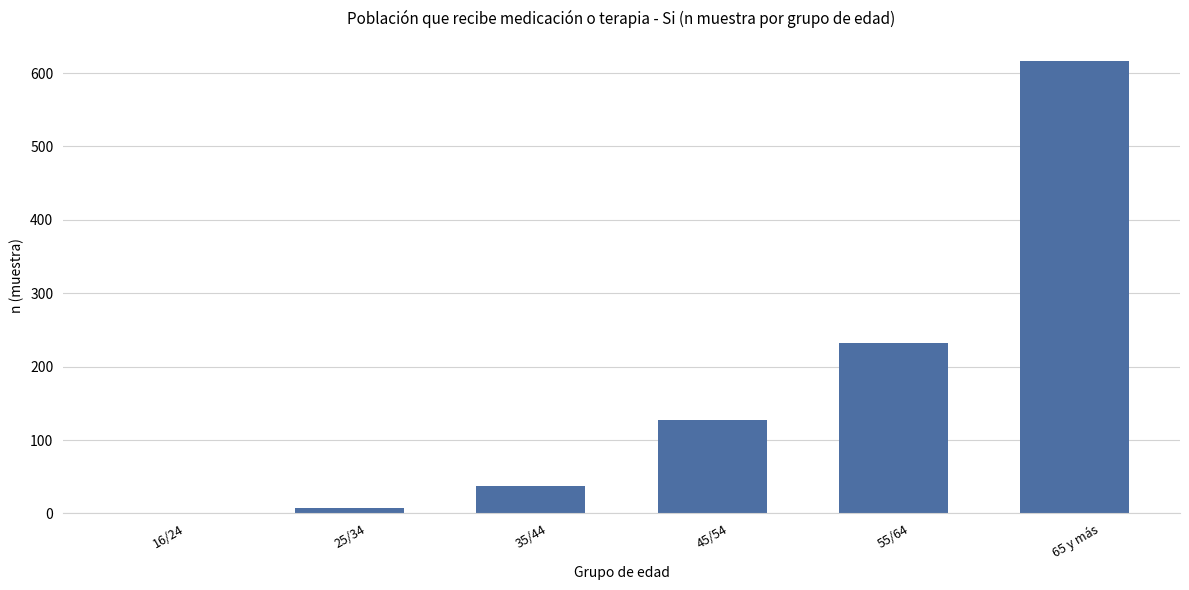

Which label corresponds to the largest value in the chart?

65 y más